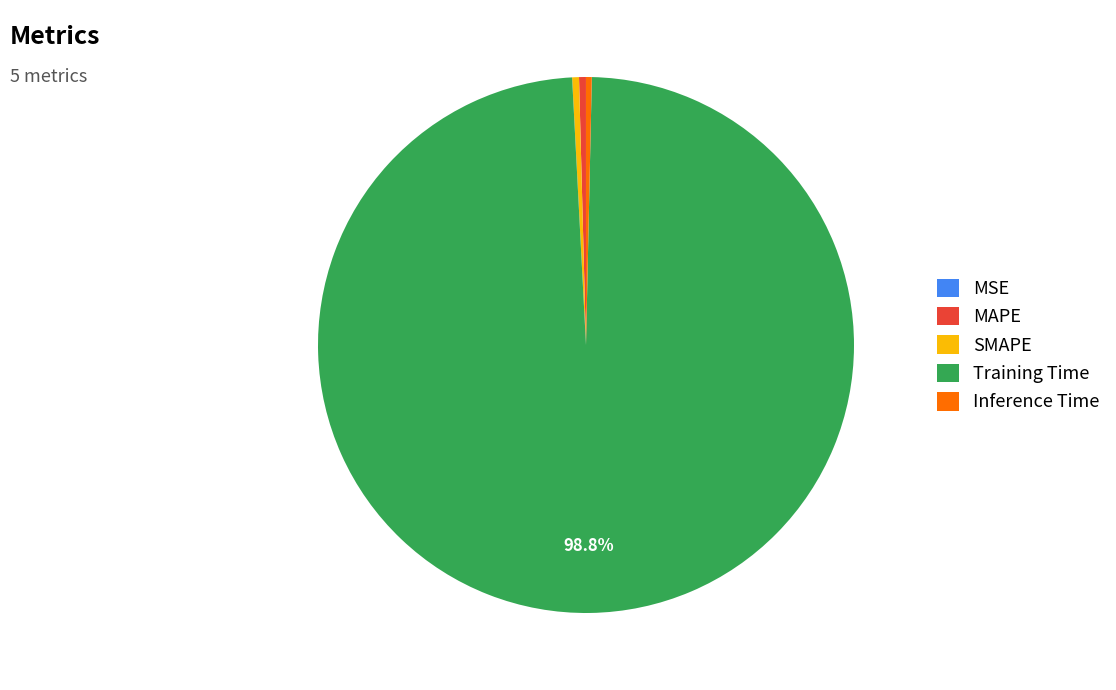

To the nearest percent, what portion does Training Time represent?

99%